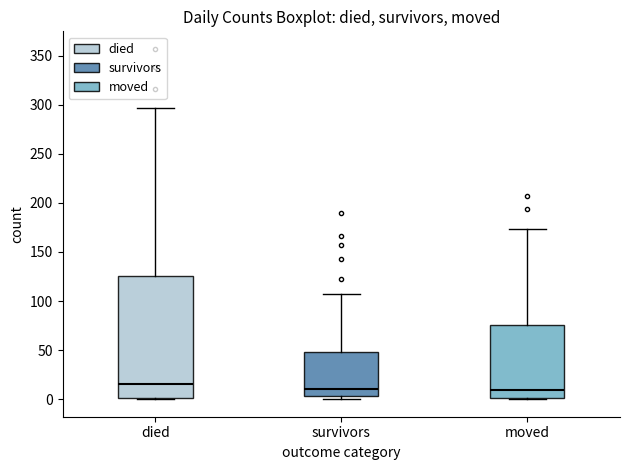

Reading left to right, transcribe this box plot: for each box, give where its median line is, the range the box spans, and where its two whiskers end, as read against the y-axis. The values are not printed on the chart, so give them approximately, as read against the axis.

died: median 15, box 0 to 125, whiskers 0 to 295
survivors: median 10, box 5 to 50, whiskers 0 to 105
moved: median 10, box 0 to 75, whiskers 0 to 175